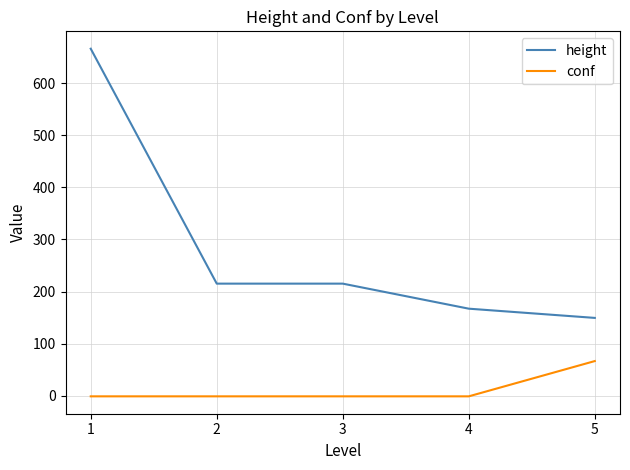

How many lines are shown in the chart?

2